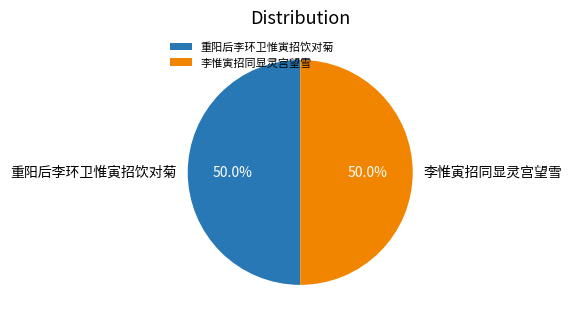

Approximately how many times larger is the value at 重阳后李环卫惟寅招饮对菊 compared to 李惟寅招同显灵宫望雪?

1.0